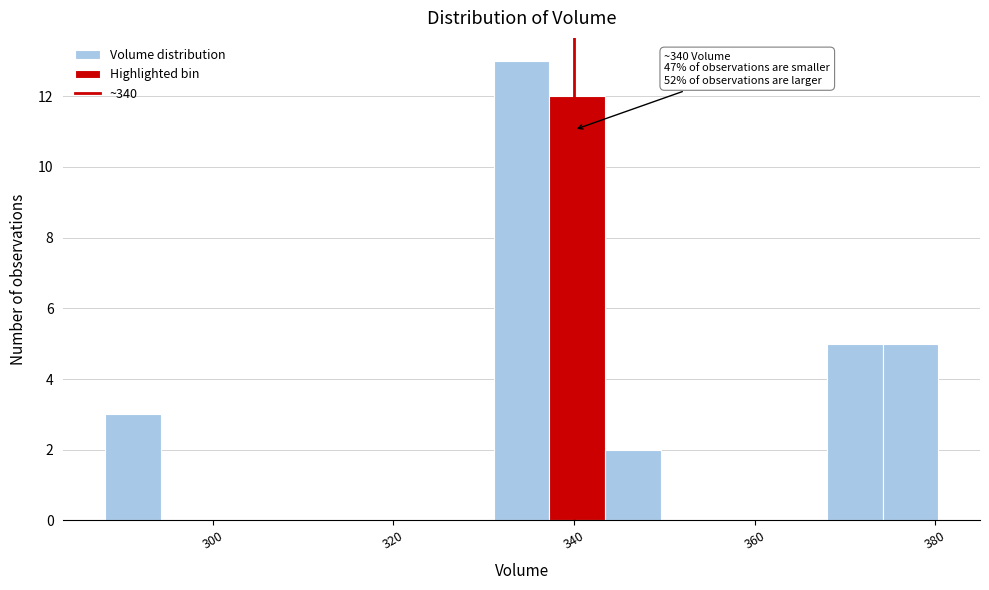

Read against the x-axis, roughly where is the centre of the tallest bar?

334